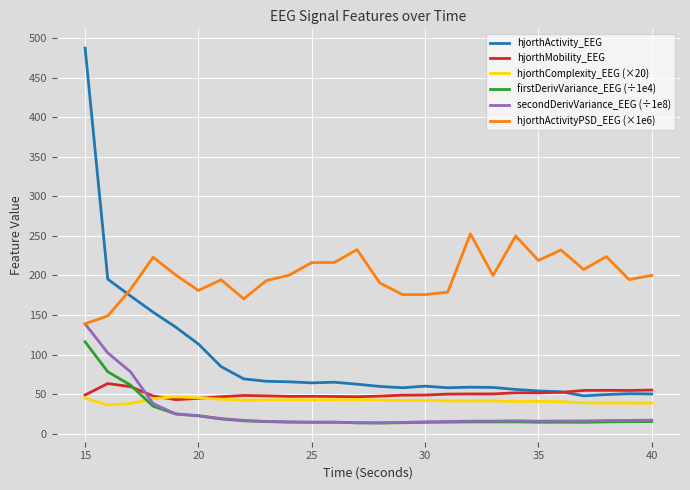

What is the difference between the maximum and minimum values in the firstDerivVariance_EEG (÷1e4) series?

102.7